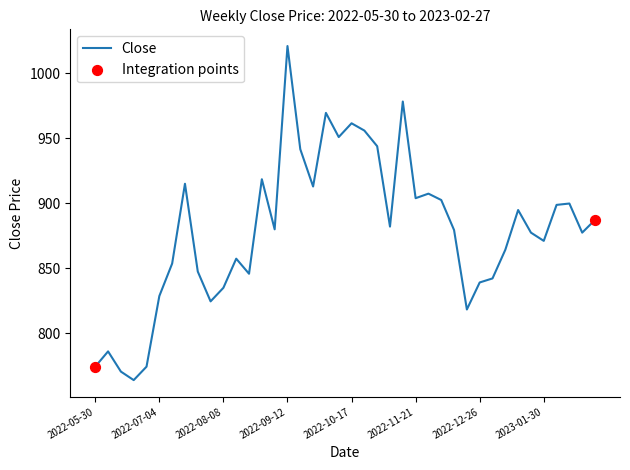

What is the smallest value displayed?

764.0